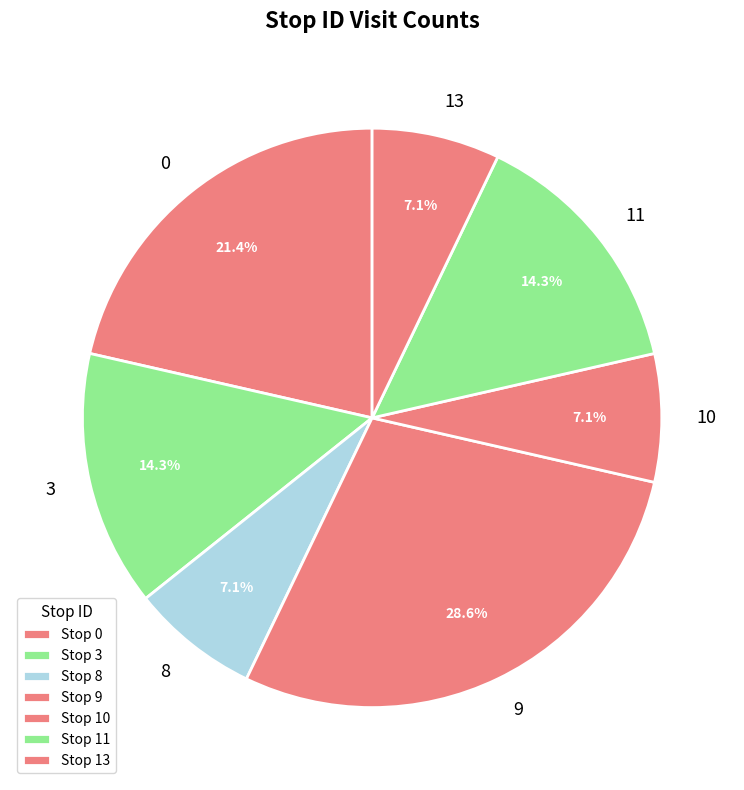

What is the ratio of the value at 13 to the value at 8?

1.0